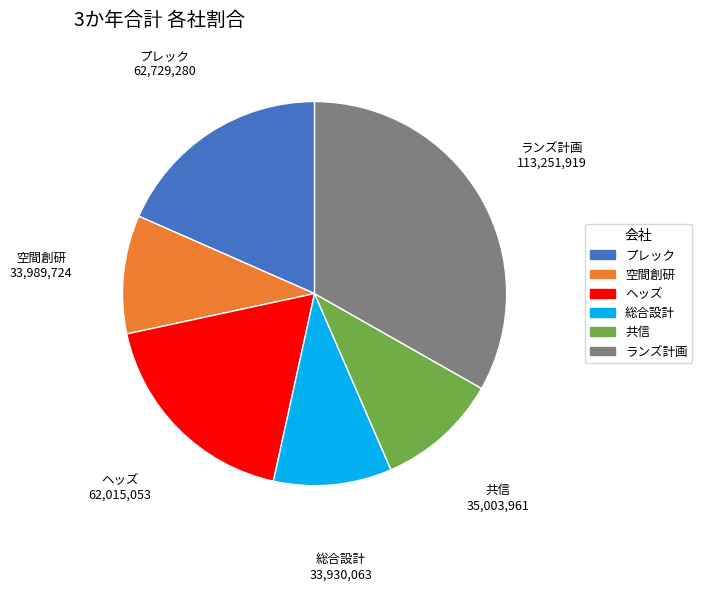

Does any single category account for the majority?

No